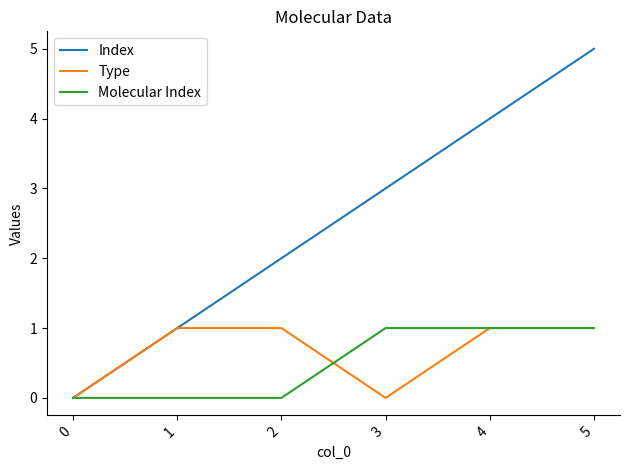

Which series has the largest total across all categories?

Index